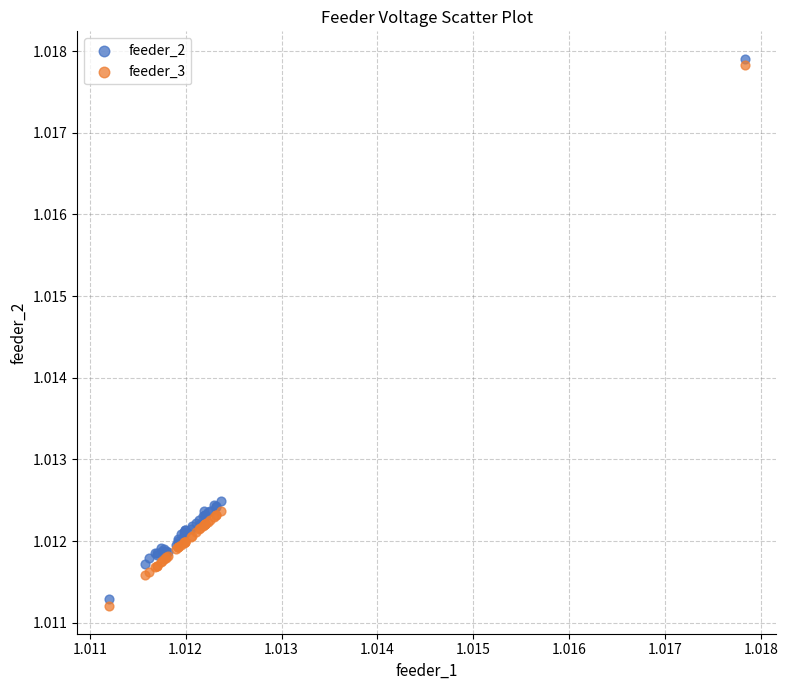

Which series has the largest Y range (max minus min)?

feeder_3